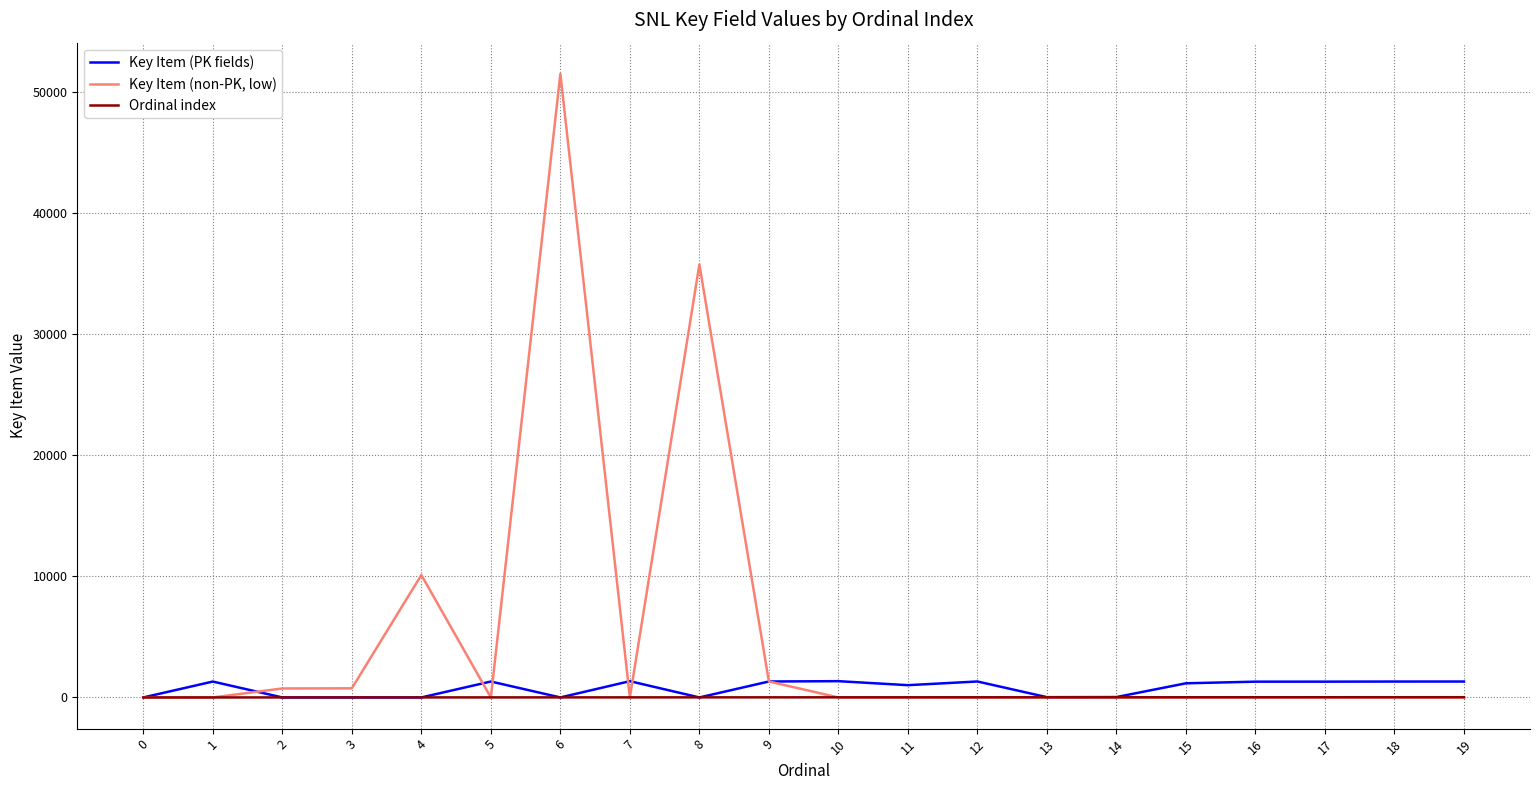

What is the spread (max minus min) of values at 8?

35767